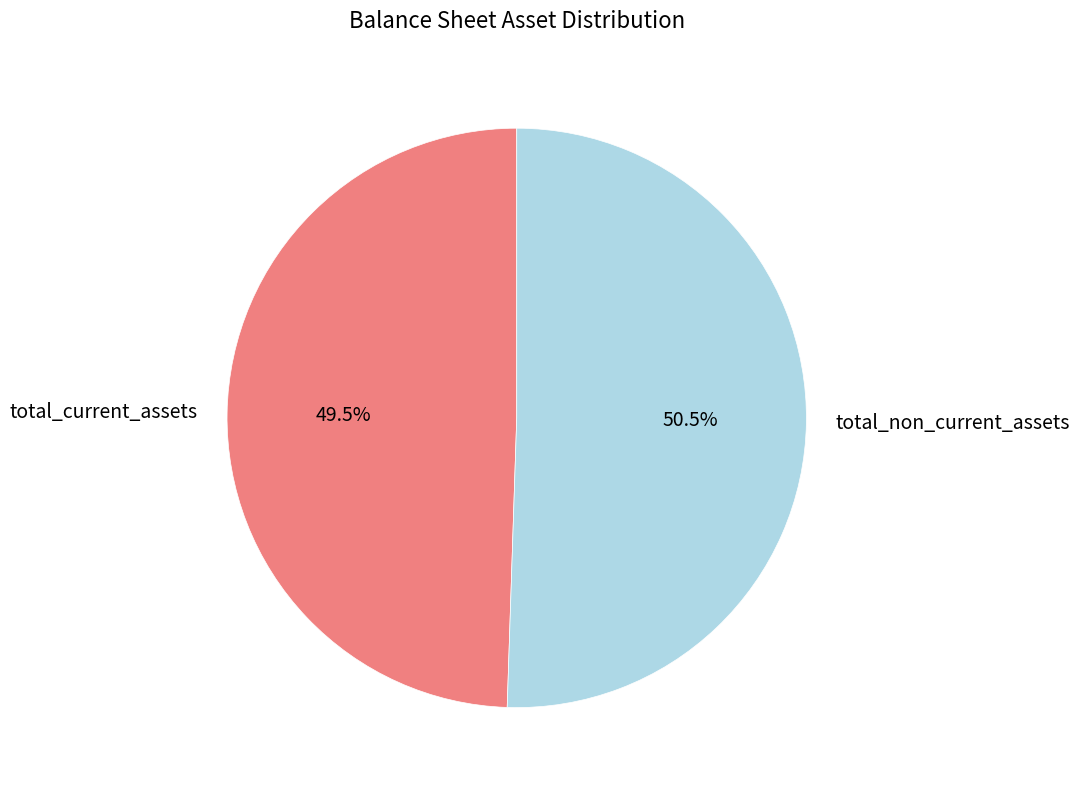

What is the ratio of the value at total_non_current_assets to the value at total_current_assets?

1.0